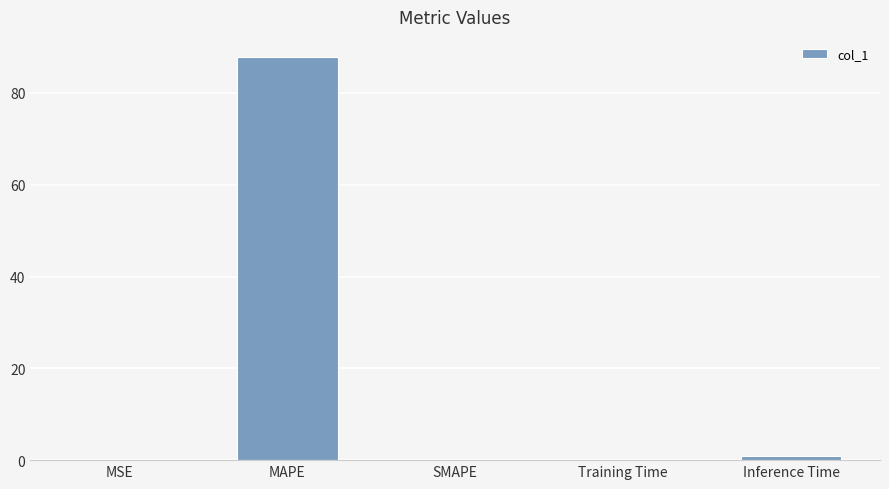

What is the maximum value shown in the chart?

87.8